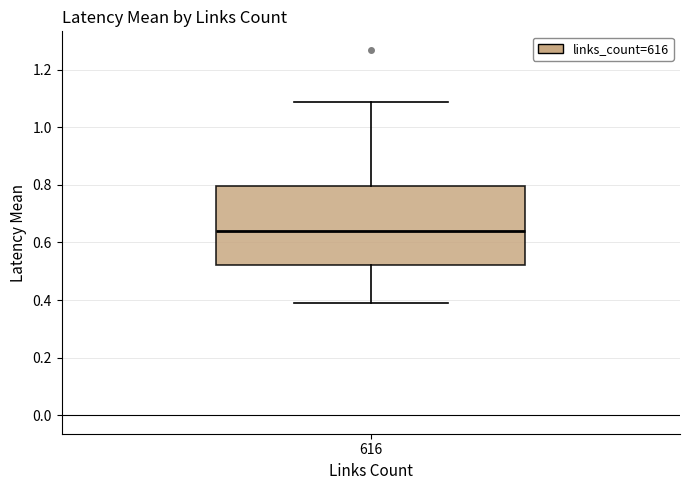

Read this box plot against the y-axis: the position of the median line, the range covered by the box, and the ends of both whiskers. The values are not printed on the chart, so give them approximately, as read against the axis.

median 0.64, box 0.52 to 0.80, whiskers 0.38 to 1.08